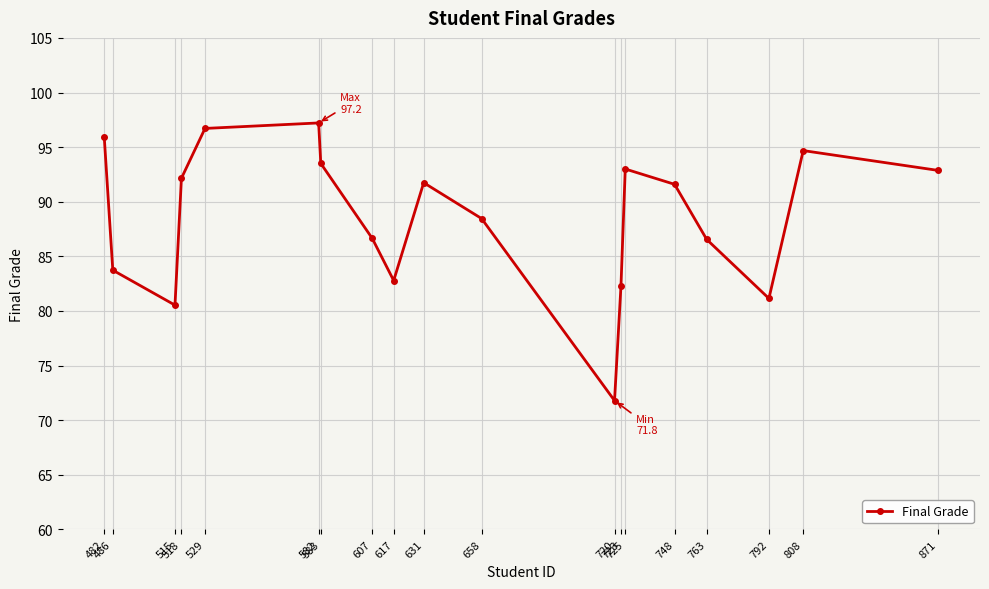

What is the greatest value displayed?

97.2